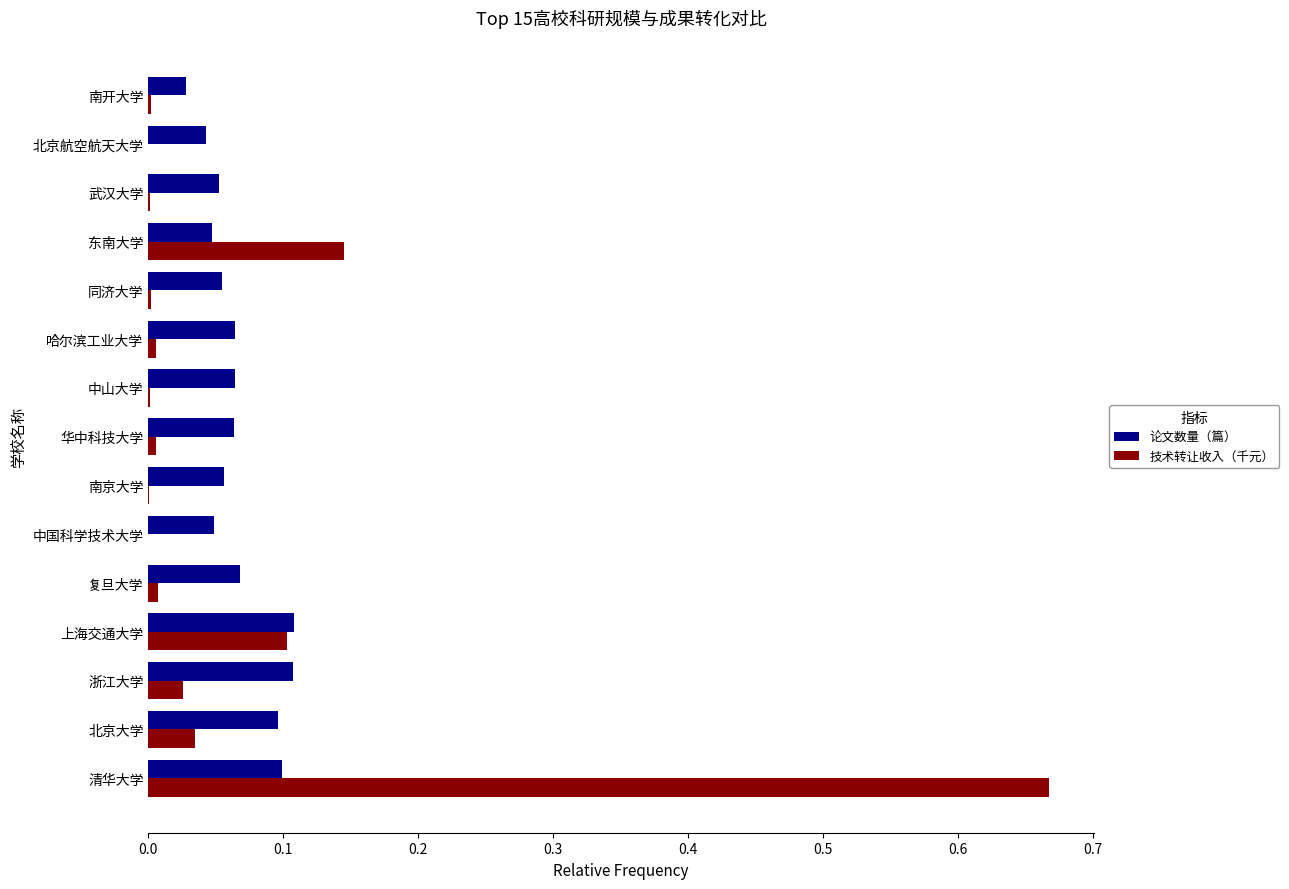

The value of 论文数量（篇） at 南开大学 is 0.0. True or false?

True